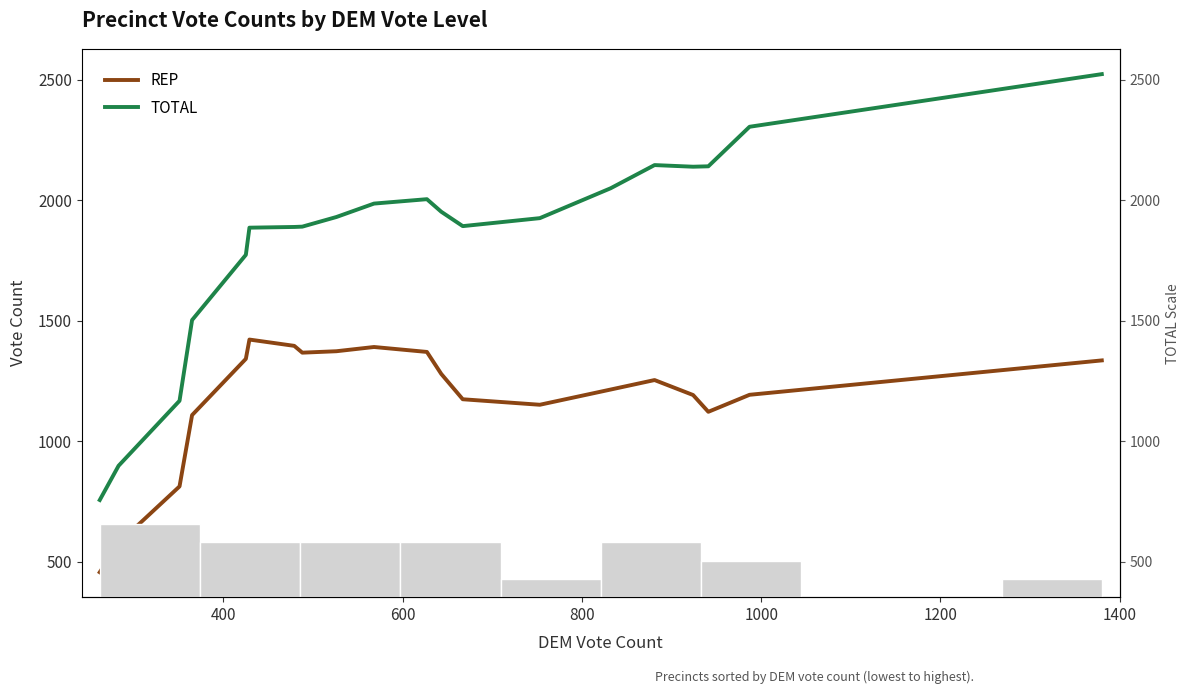

List the series in order of their overall mean, lowest first.

REP, TOTAL